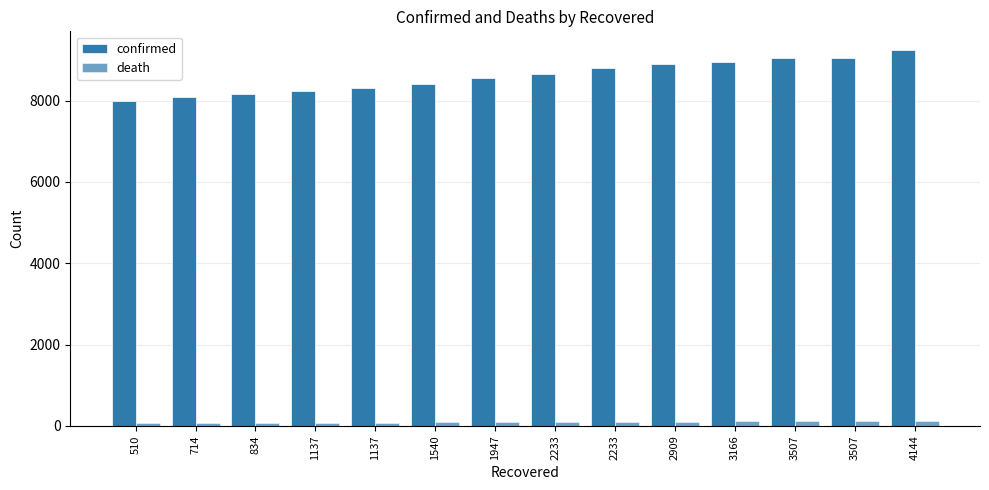

Reading right to left, transcribe all the data shown in this chart.

confirmed: 4144=9241	3507=9037	3507=9037	3166=8961	2909=8897	2233=8799	2233=8652	1947=8565	1540=8413	1137=8320	1137=8236	834=8162	714=8086	510=7979
death: 4144=131	3507=124	3507=120	3166=111	2909=104	2233=104	2233=94	1947=91	1540=84	1137=75	1137=75	834=75	714=72	510=67